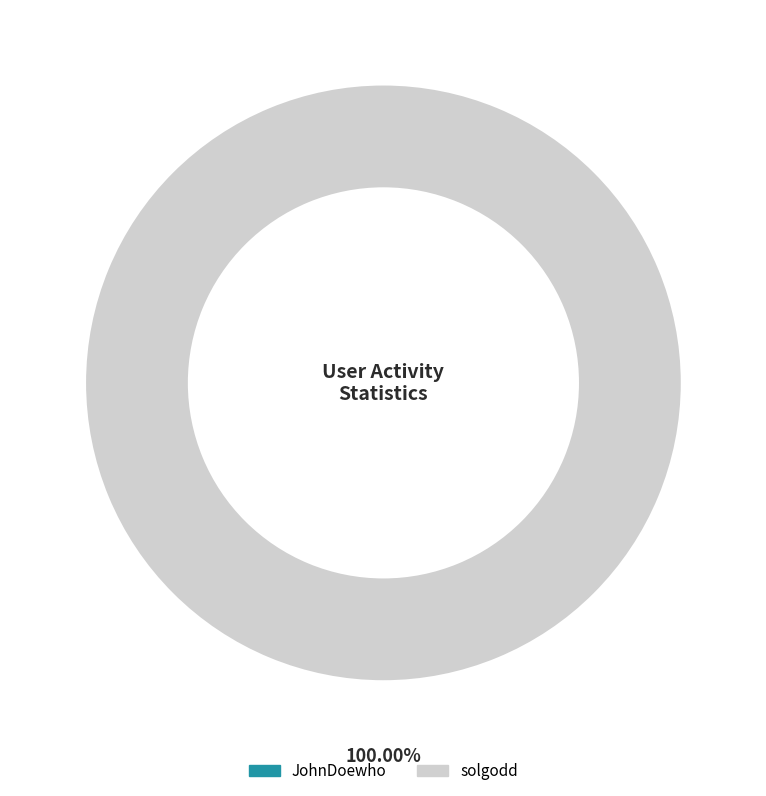

Between JohnDoewho and solgodd, which is larger?

solgodd